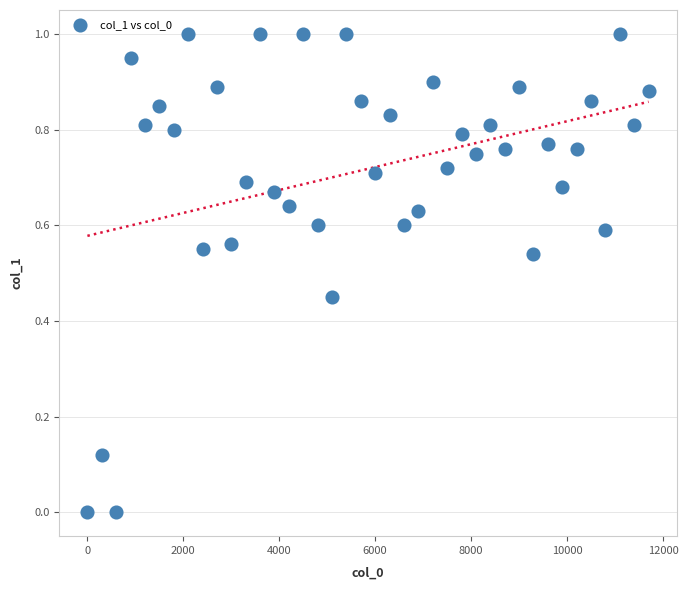

What is the range of X values (max minus min)?

11700.1